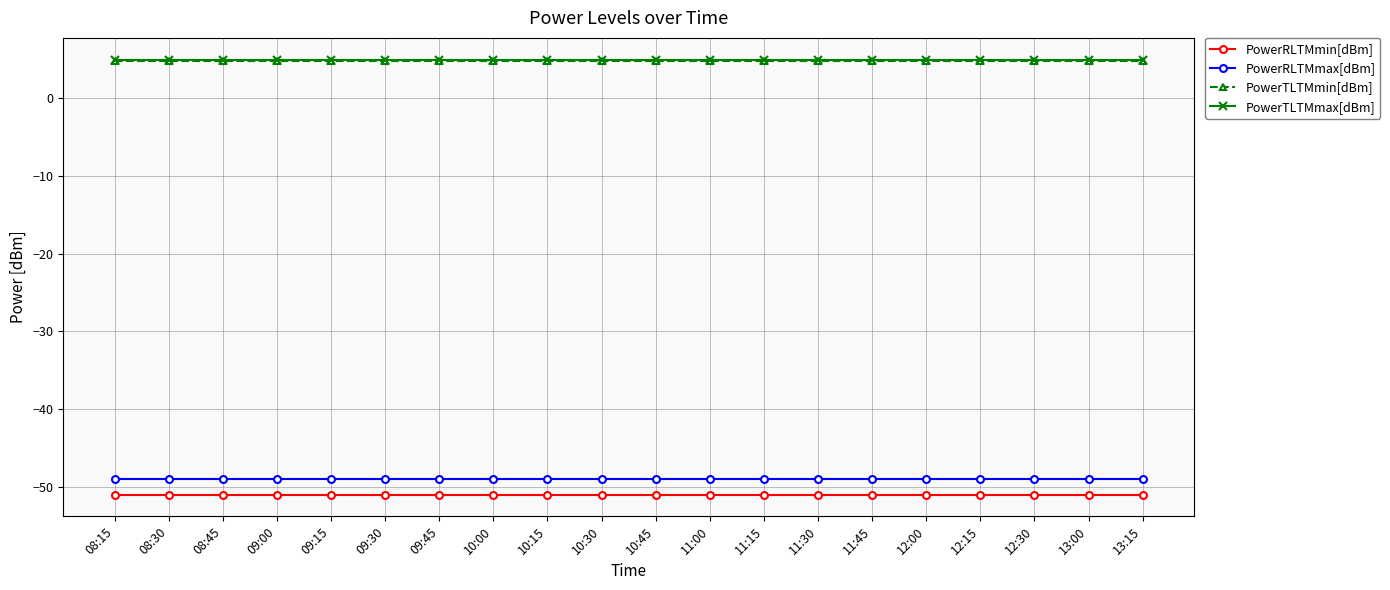

What are all the series names shown in the legend?

PowerRLTMmin[dBm], PowerRLTMmax[dBm], PowerTLTMmin[dBm], PowerTLTMmax[dBm]